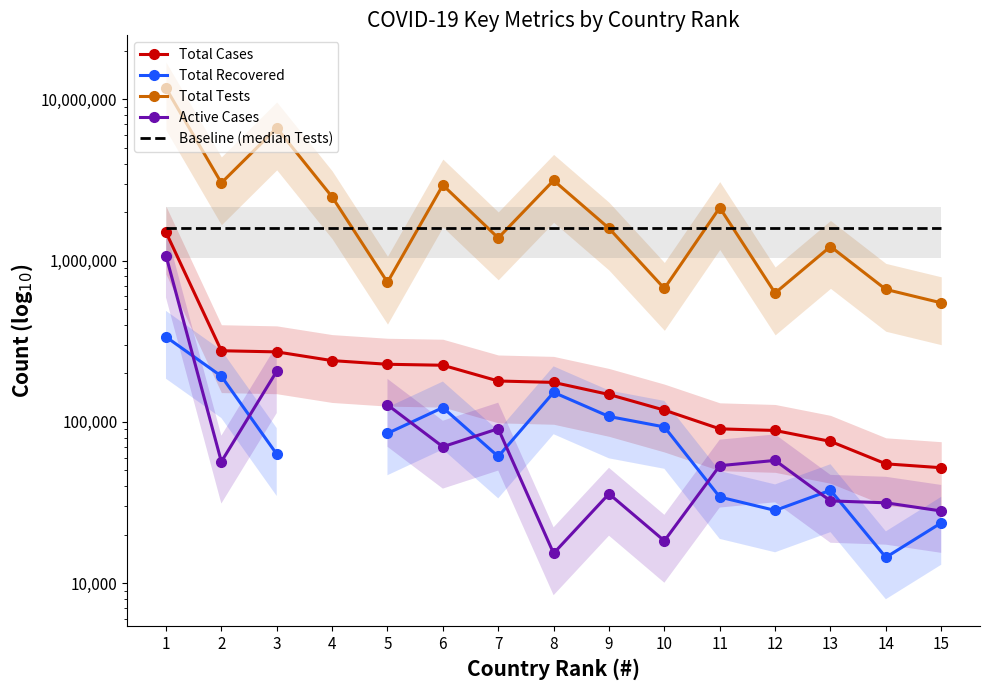

What is the value of the Baseline (median Tests) point at the 2nd from the left?

1589625.0